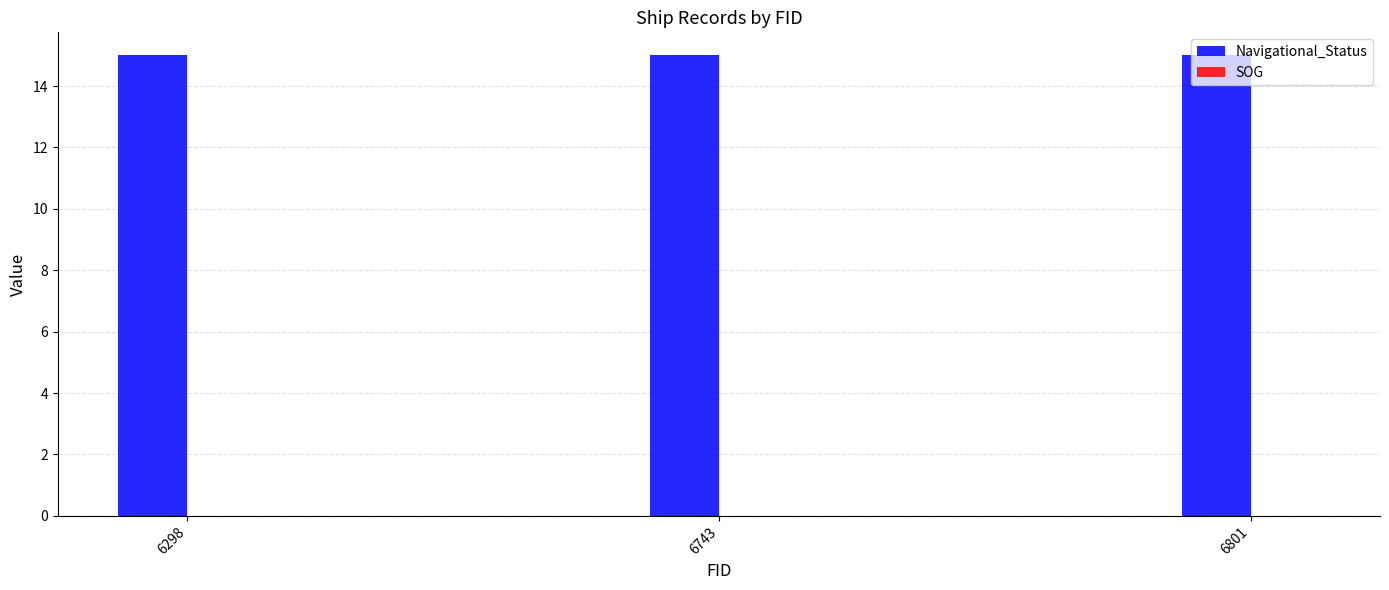

What is the total value across all series at 6801?

15